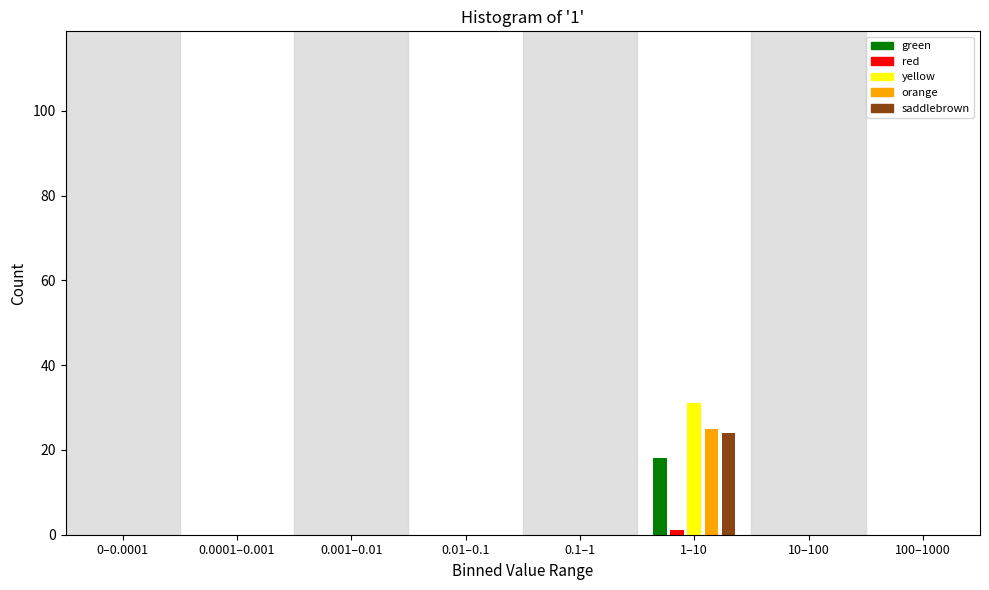

At which category is the sum across all series the highest?

1–10